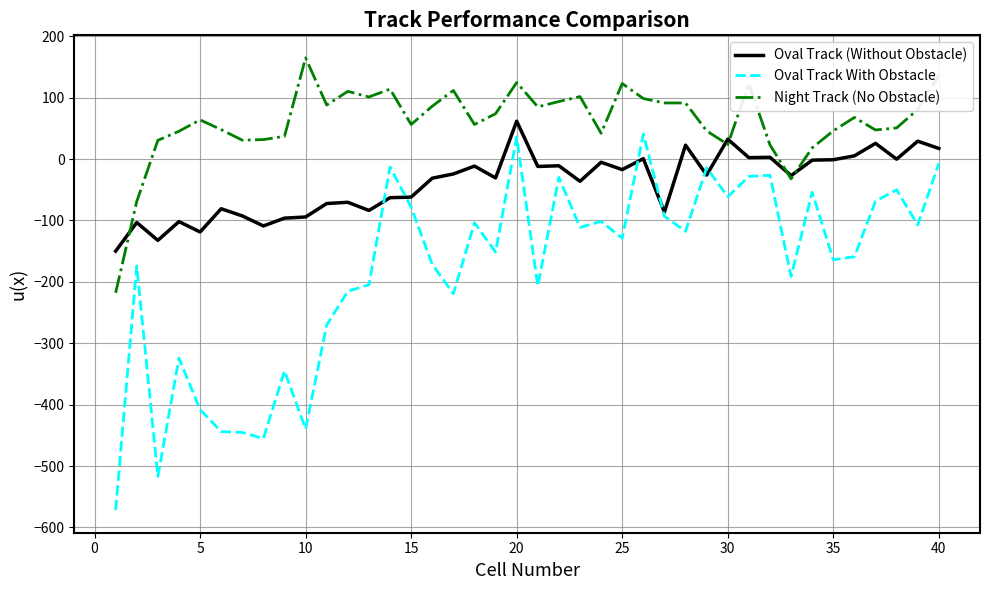

True or false: Night Track (No Obstacle) and Oval Track With Obstacle cross at least once.

False